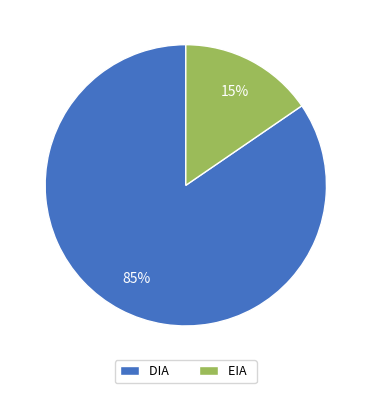

Is the sum of DIA and EIA greater than half?

Yes